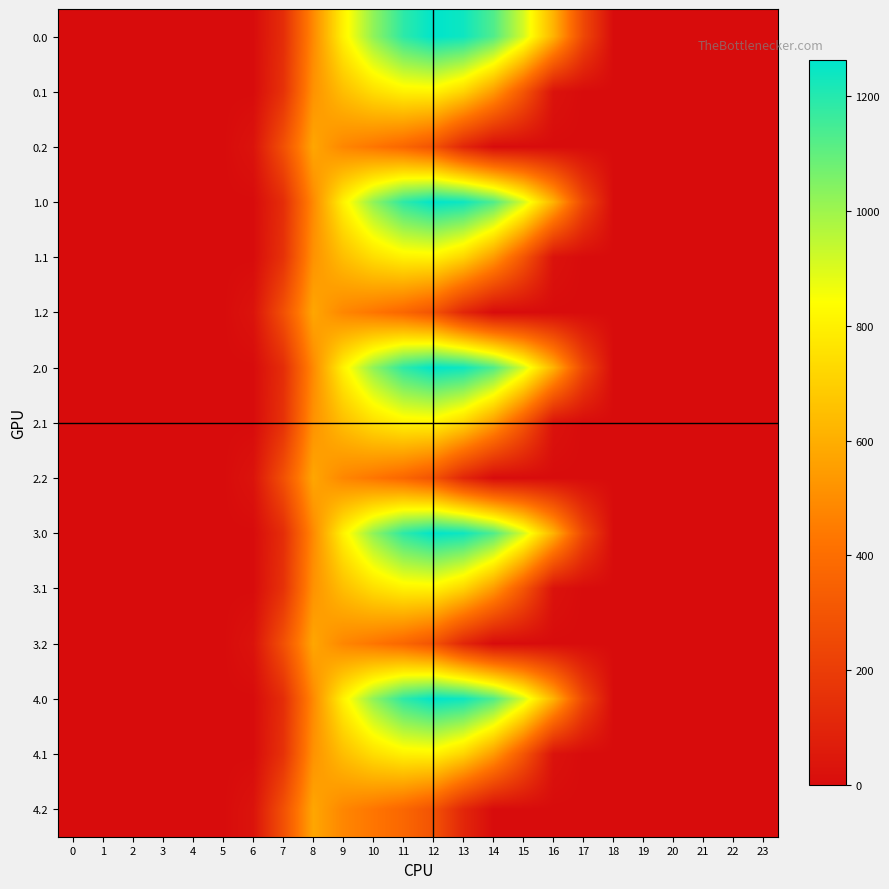

Rank the series by their maximum value, from lowest to highest.

0.2, 1.2, 2.2, 3.2, 4.2, 0.1, 1.1, 2.1, 3.1, 4.1, 0.0, 1.0, 2.0, 3.0, 4.0